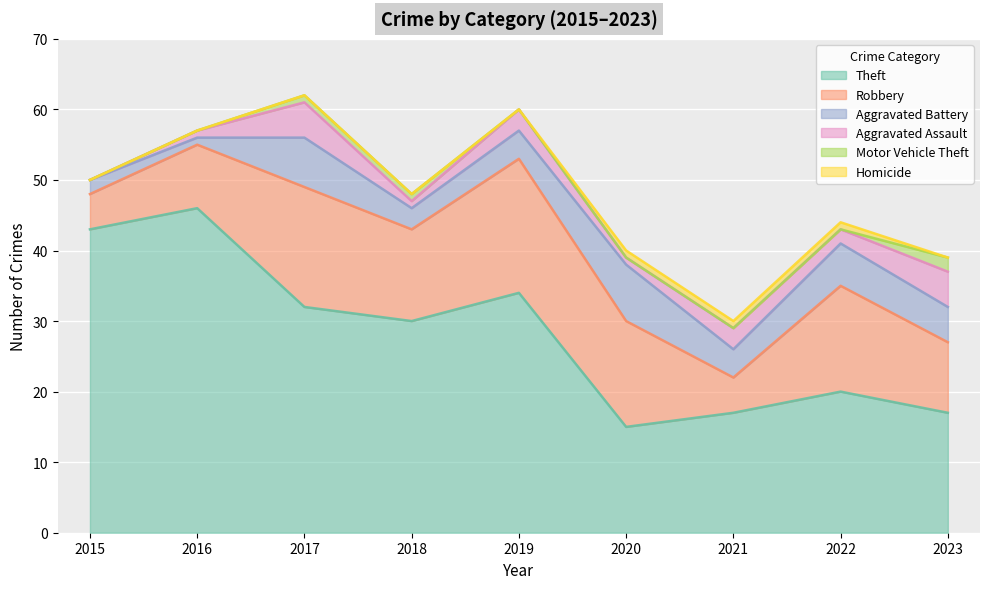

What is the difference between the highest and lowest values at 2020?

15